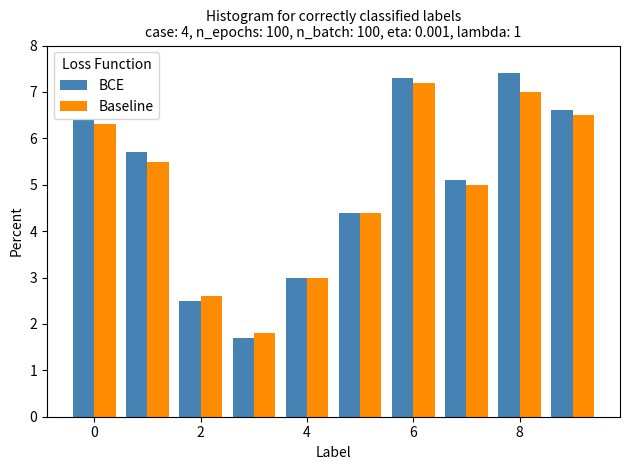

List the series in order of their peak value, lowest first.

Baseline, BCE